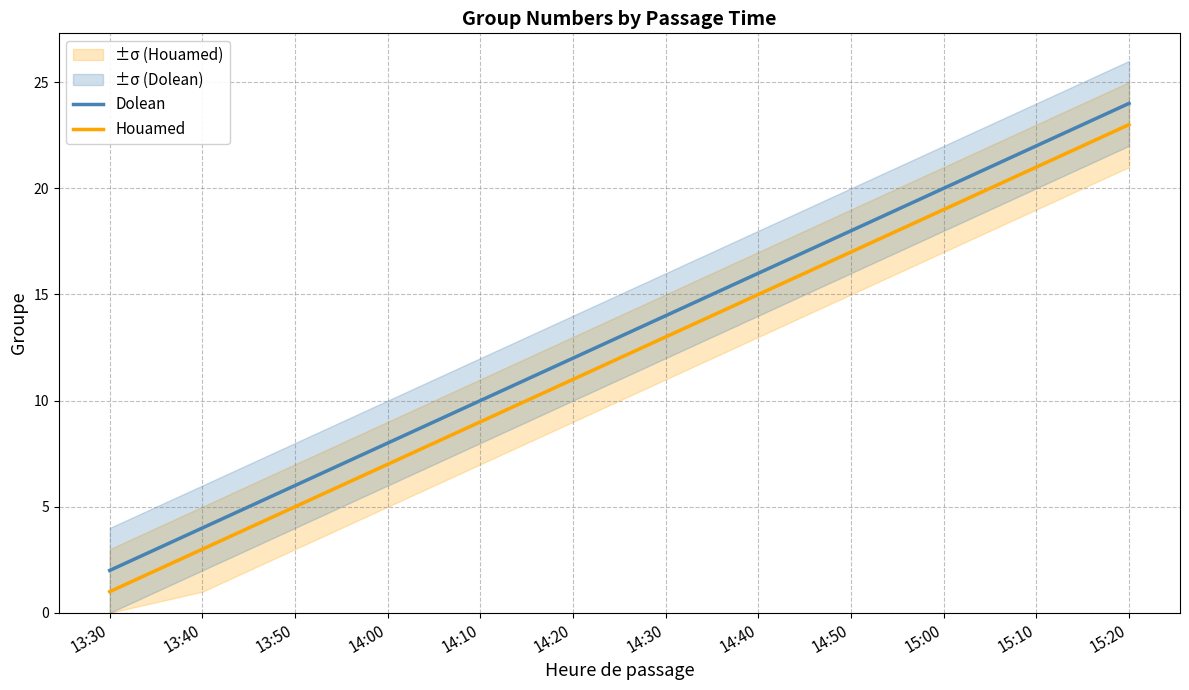

True or false: Houamed has more than 1 points higher than both neighbors.

False